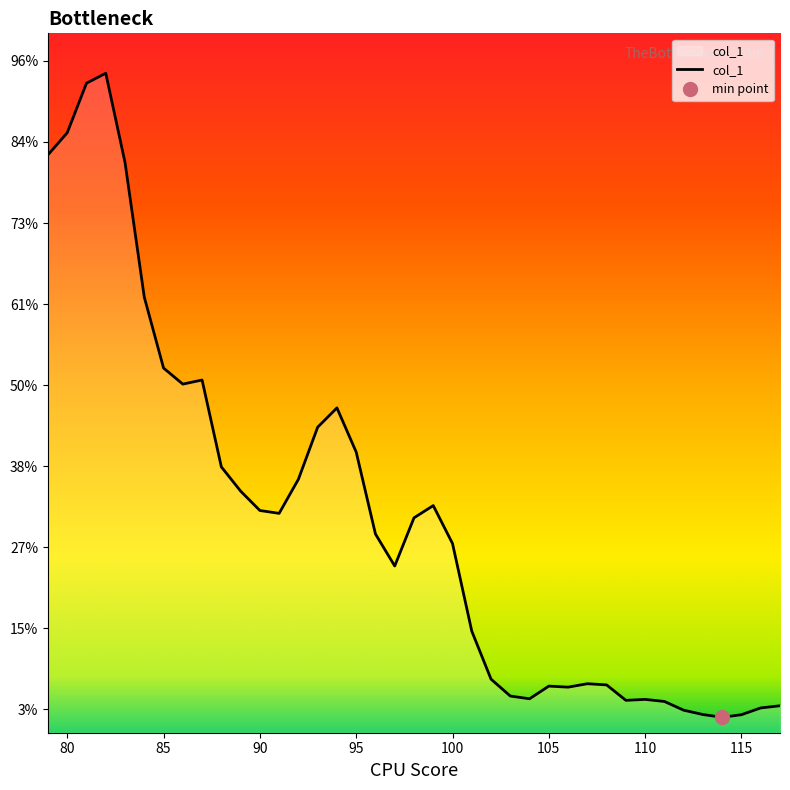

At which label is the value closest to 0?

114